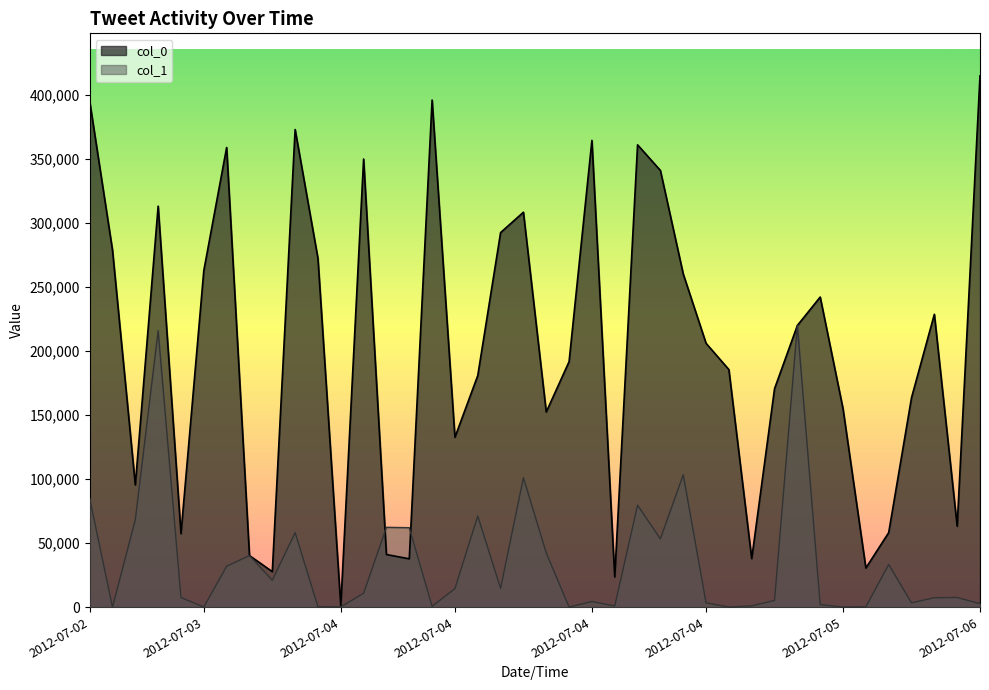

Rank the series by their maximum value, from highest to lowest.

col_0, col_1